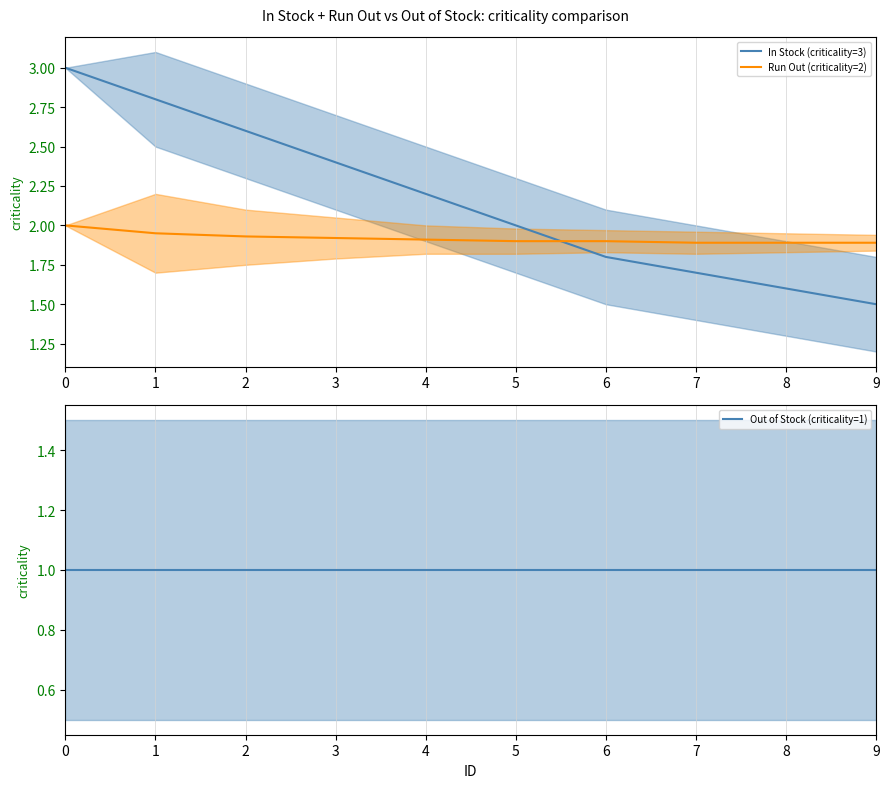

The In Stock (criticality=3) series shows 2.2 at 4. True or false?

True